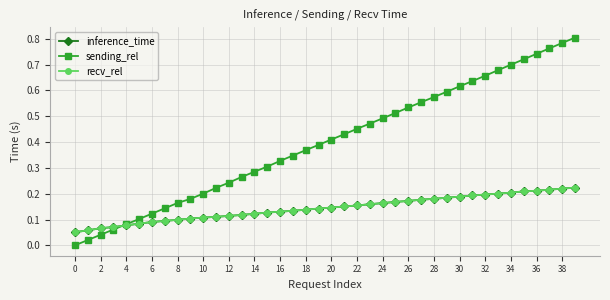

Which series has the largest range (max minus min)?

sending_rel